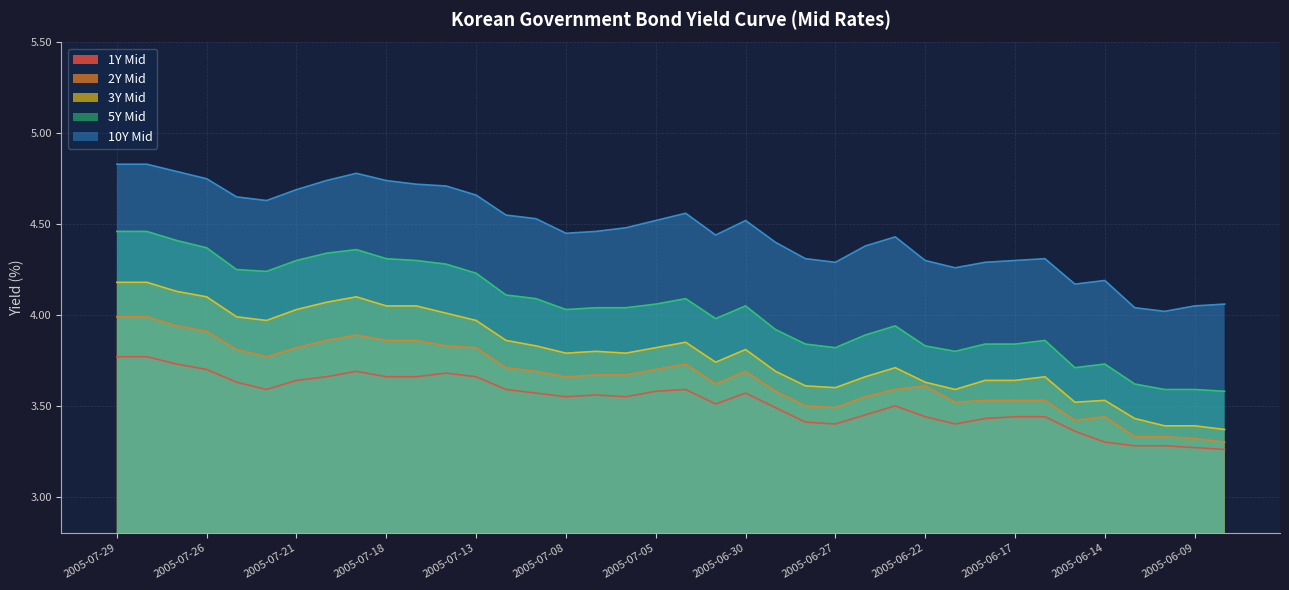

List the series in order of their peak value, highest first.

10Y Mid, 5Y Mid, 3Y Mid, 2Y Mid, 1Y Mid